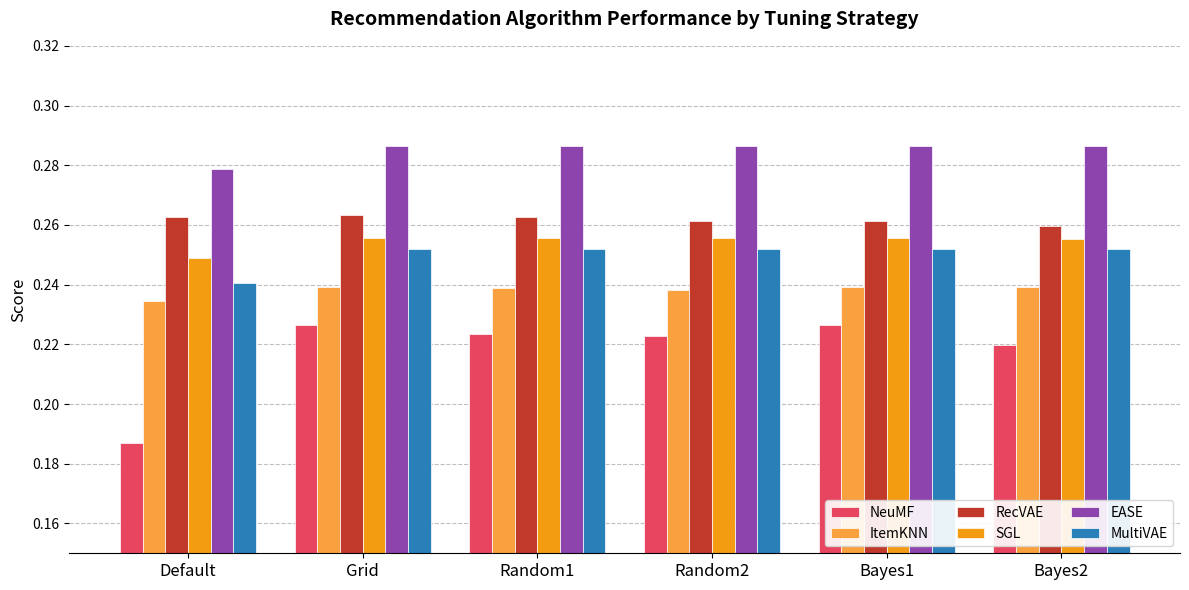

What are all the series names shown in the legend?

NeuMF, ItemKNN, RecVAE, SGL, EASE, MultiVAE